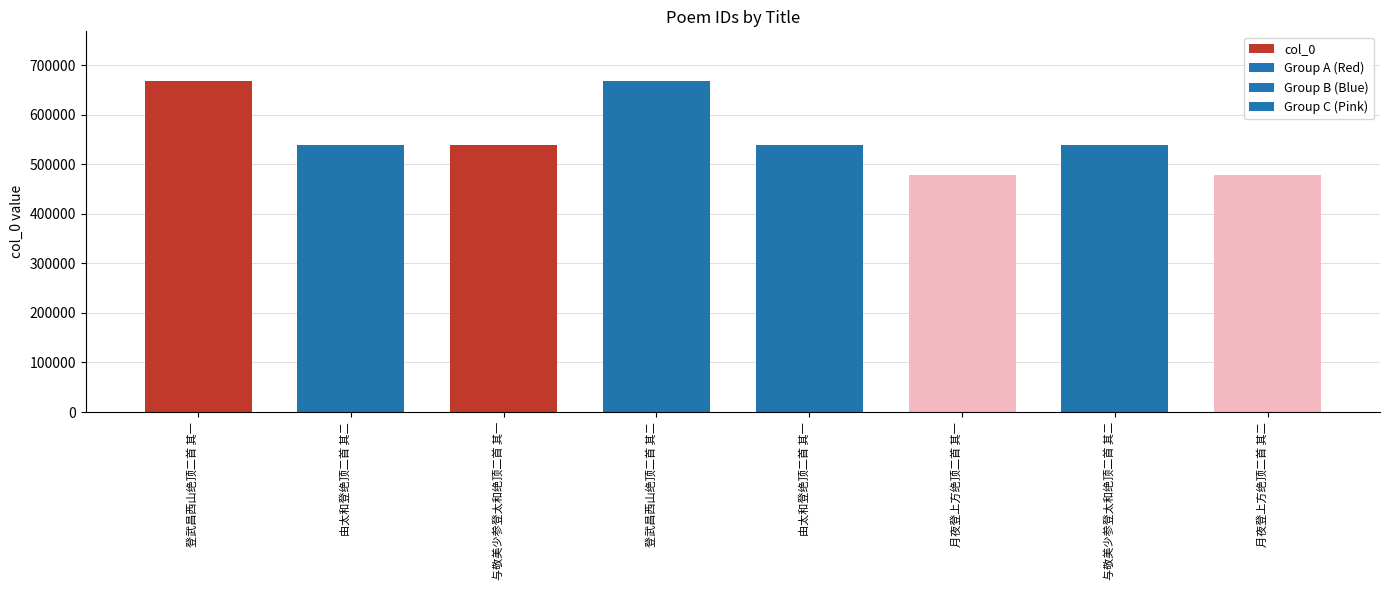

What is the greatest value displayed?

667762